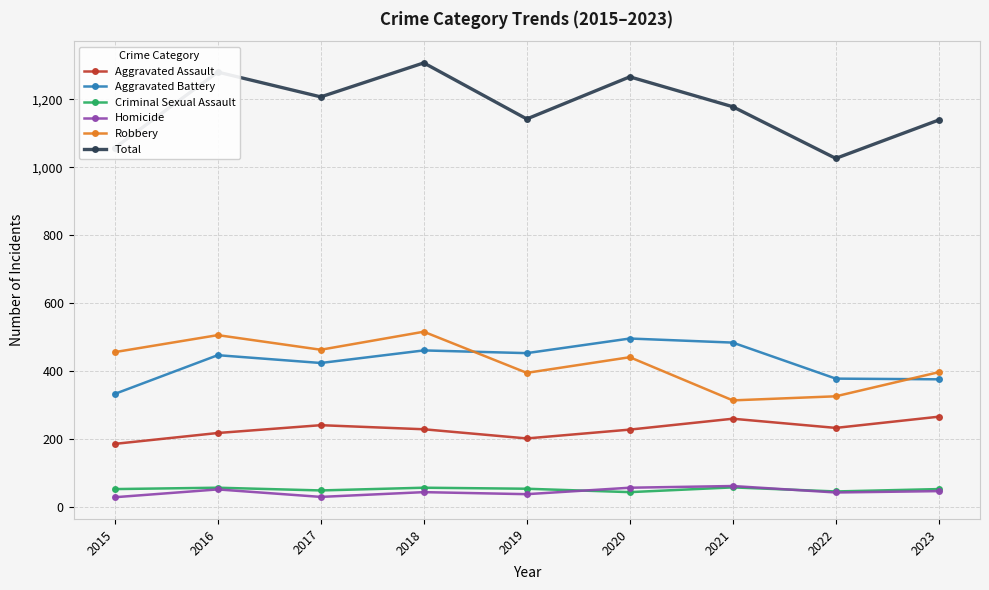

What is the greatest value displayed?

1307